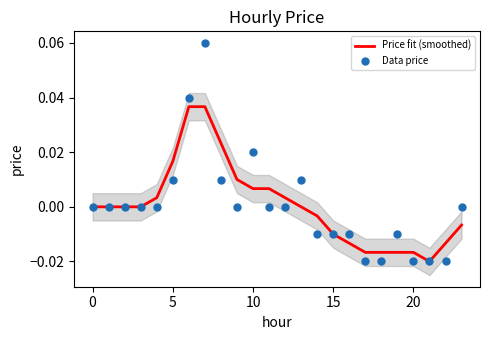

Which series contains the lowest Y value?

Data price